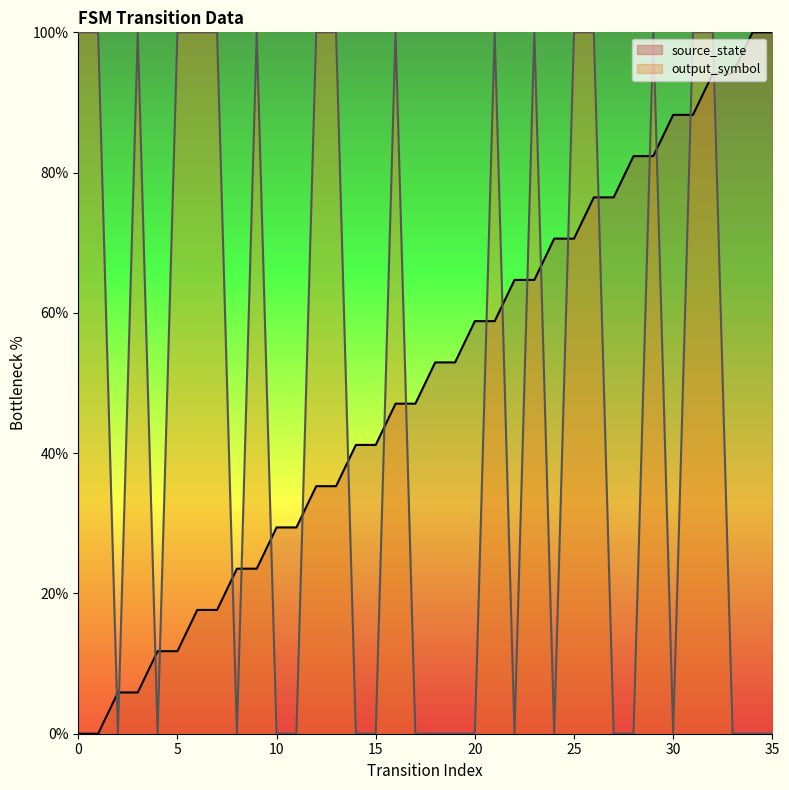

What is the maximum value shown in the chart?

100.0